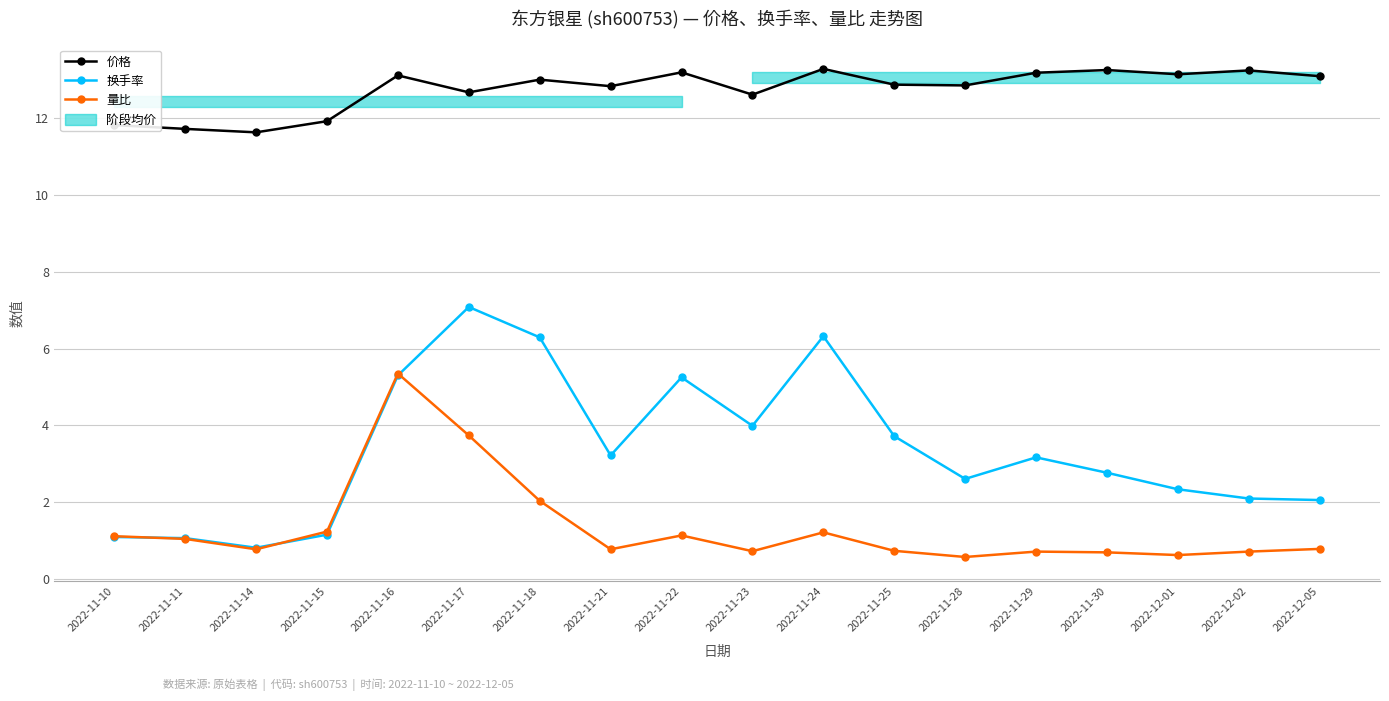

How many interior local peaks does the 换手率 series have?

4